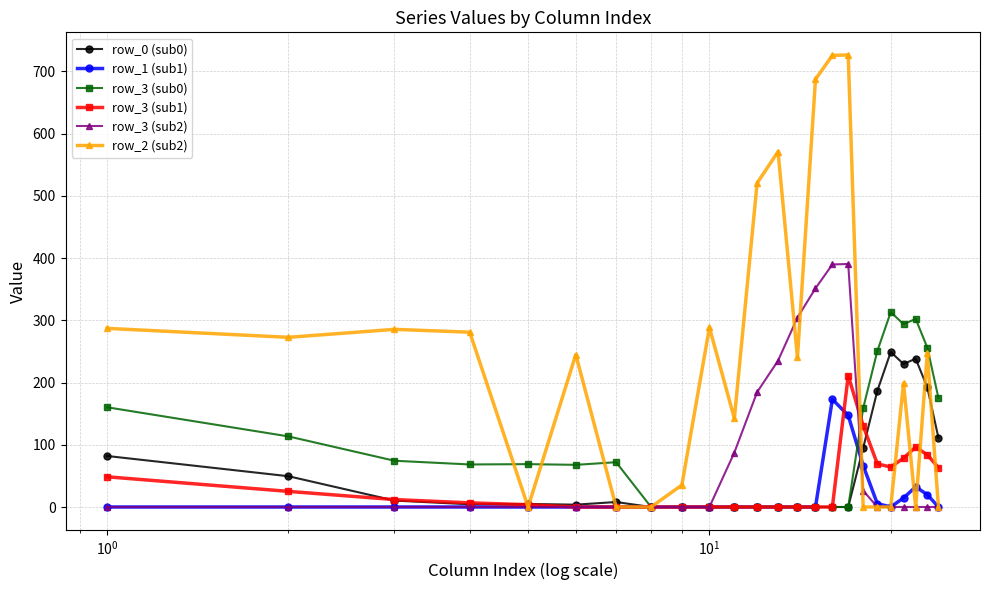

Does the chart have visible grid lines?

Yes